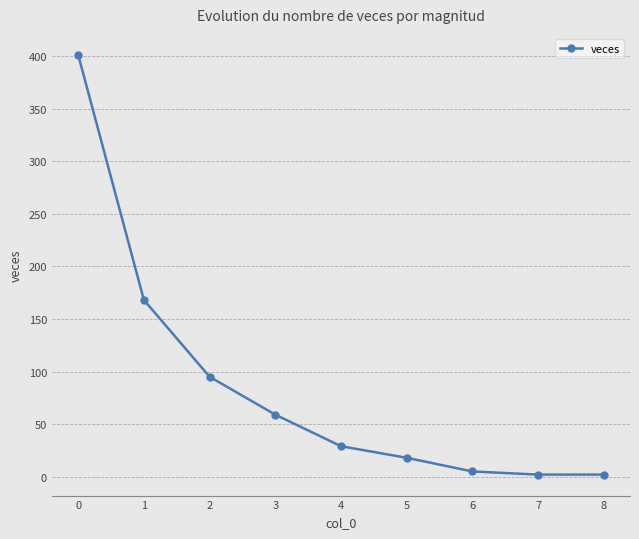

Count the number of categories in the chart.

9